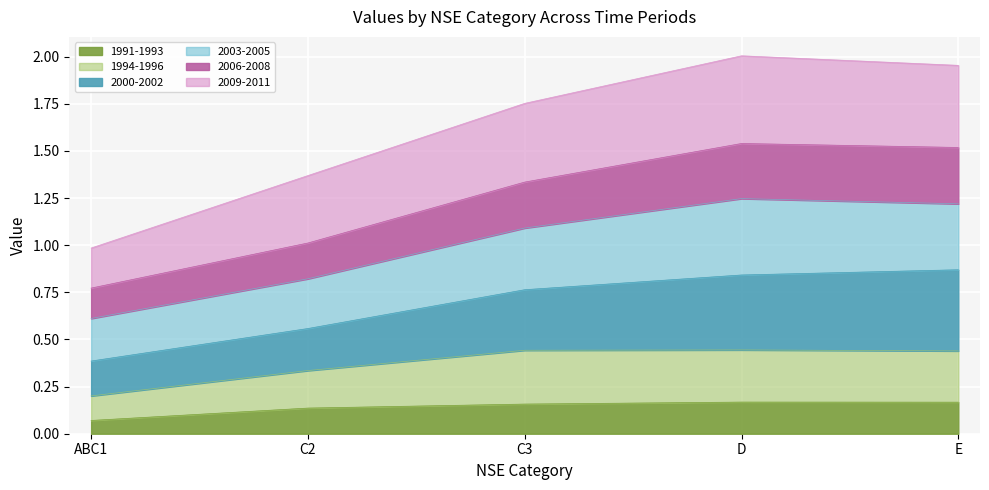

What position from the right is C3?

3